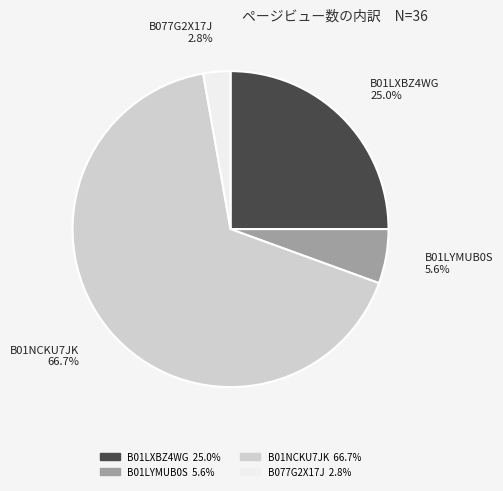

To the nearest percent, what portion does B01NCKU7JK represent?

67%